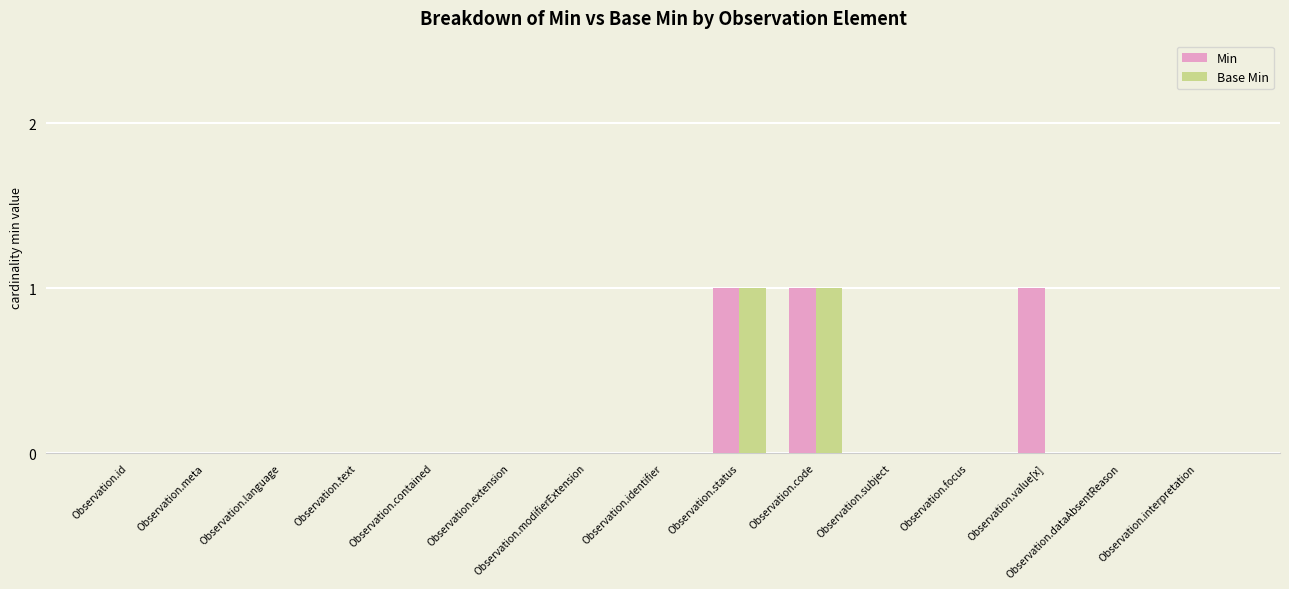

The Min series shows -1 at Observation.language. True or false?

False